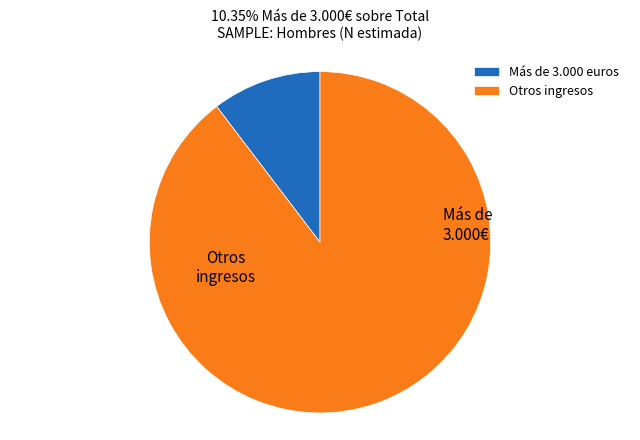

Which slice is the largest?

Otros ingresos